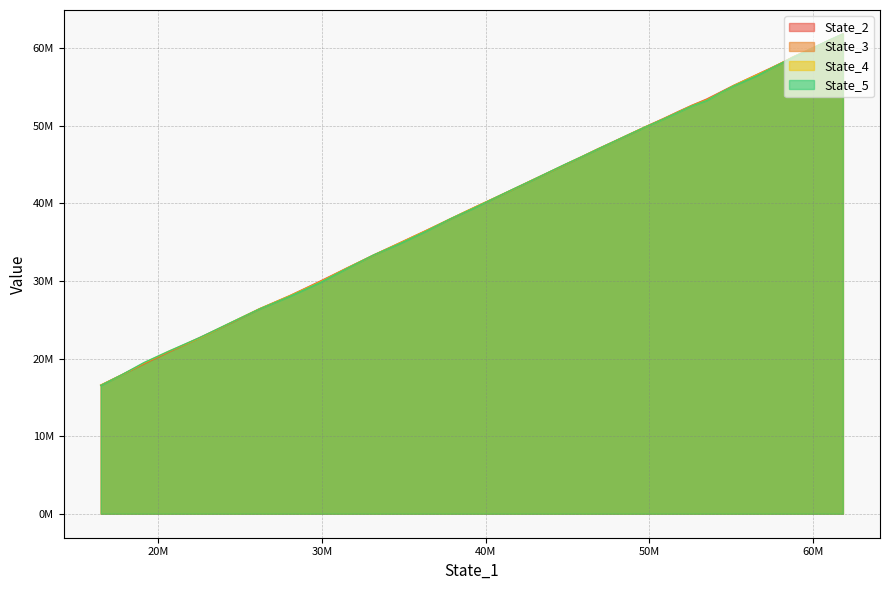

How many intersections are there between State_3 and State_4?

14